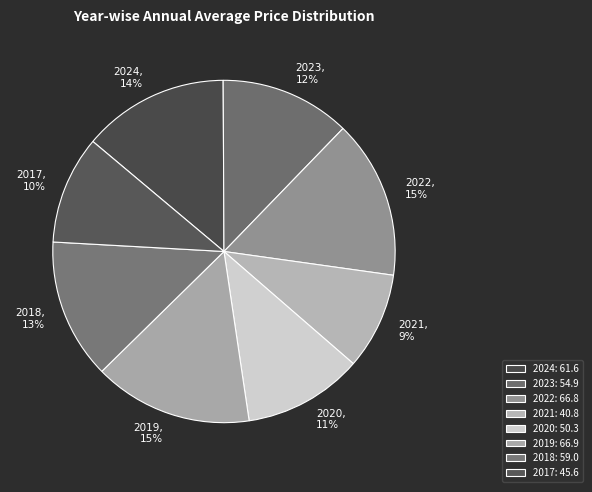

To the nearest percent, what portion does 2023 represent?

12%